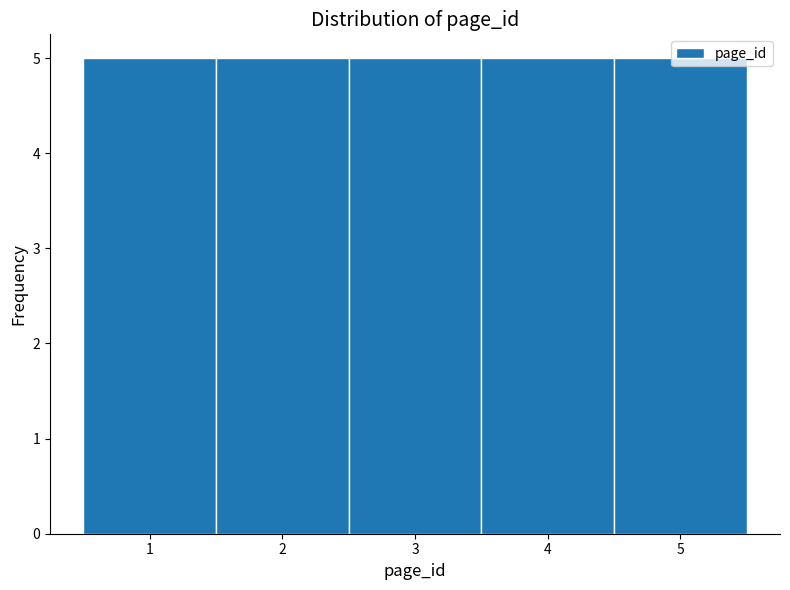

How tall is the bar that spans 1.5 to 2.5 on the x-axis? The values are not printed on the chart, so give them approximately, as read against the axis.

5